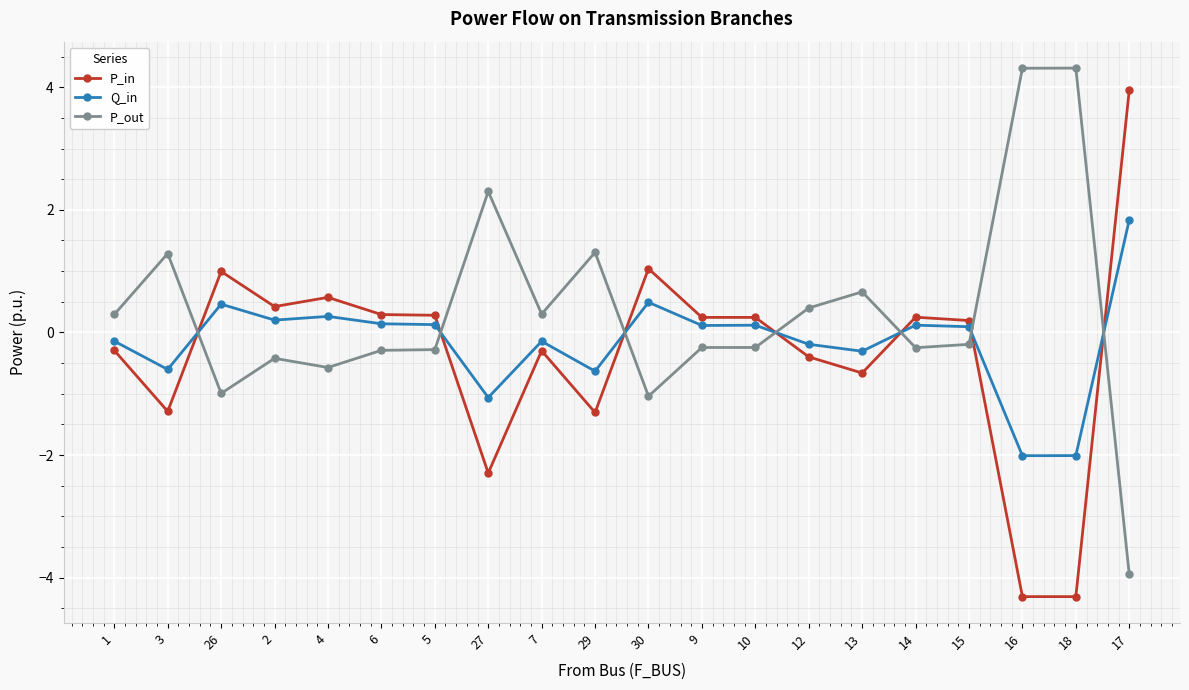

At which category is the sum across all series the highest?

17